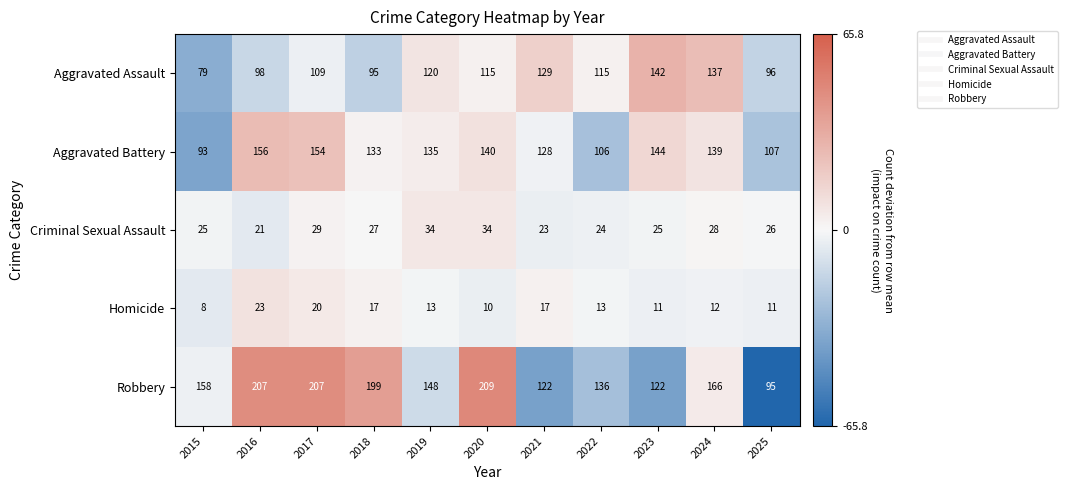

What is the greatest value displayed?

209